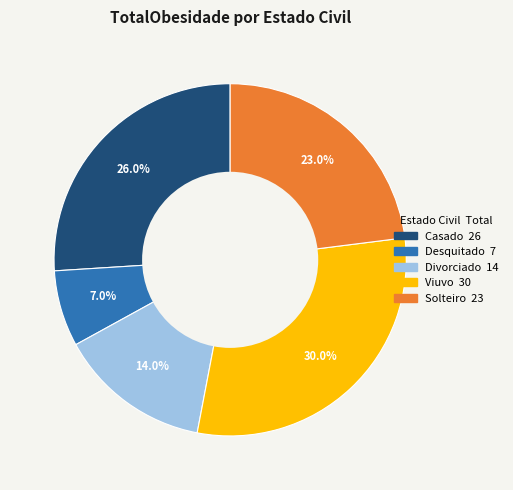

What percentage is the Casado slice, to the nearest percent?

26%